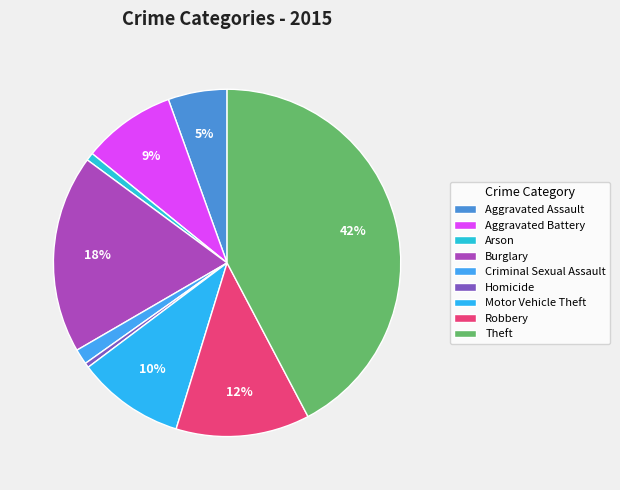

Is it true that Theft is 30% of the pie?

False